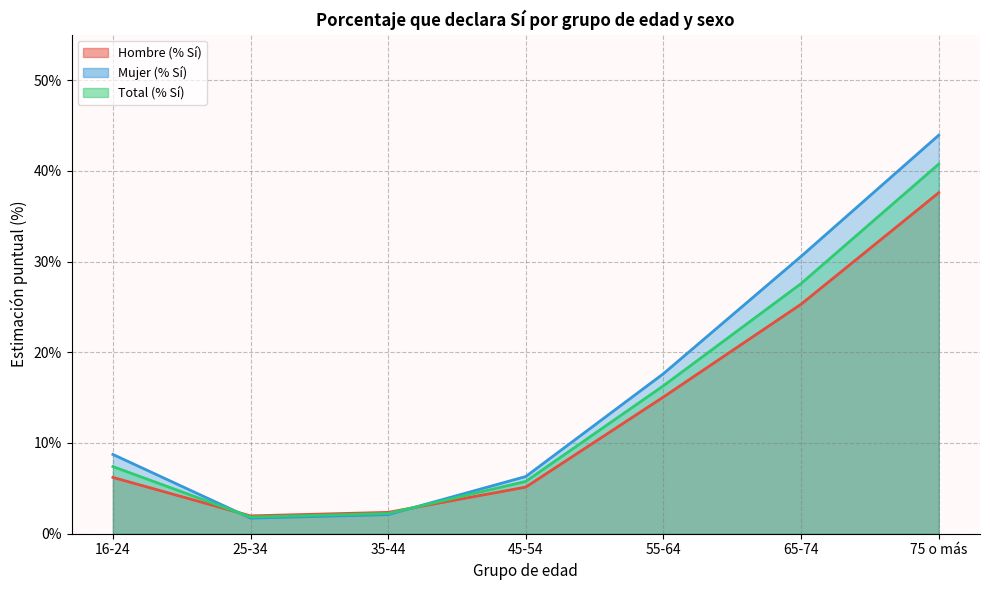

How many distinct data groups are displayed?

3